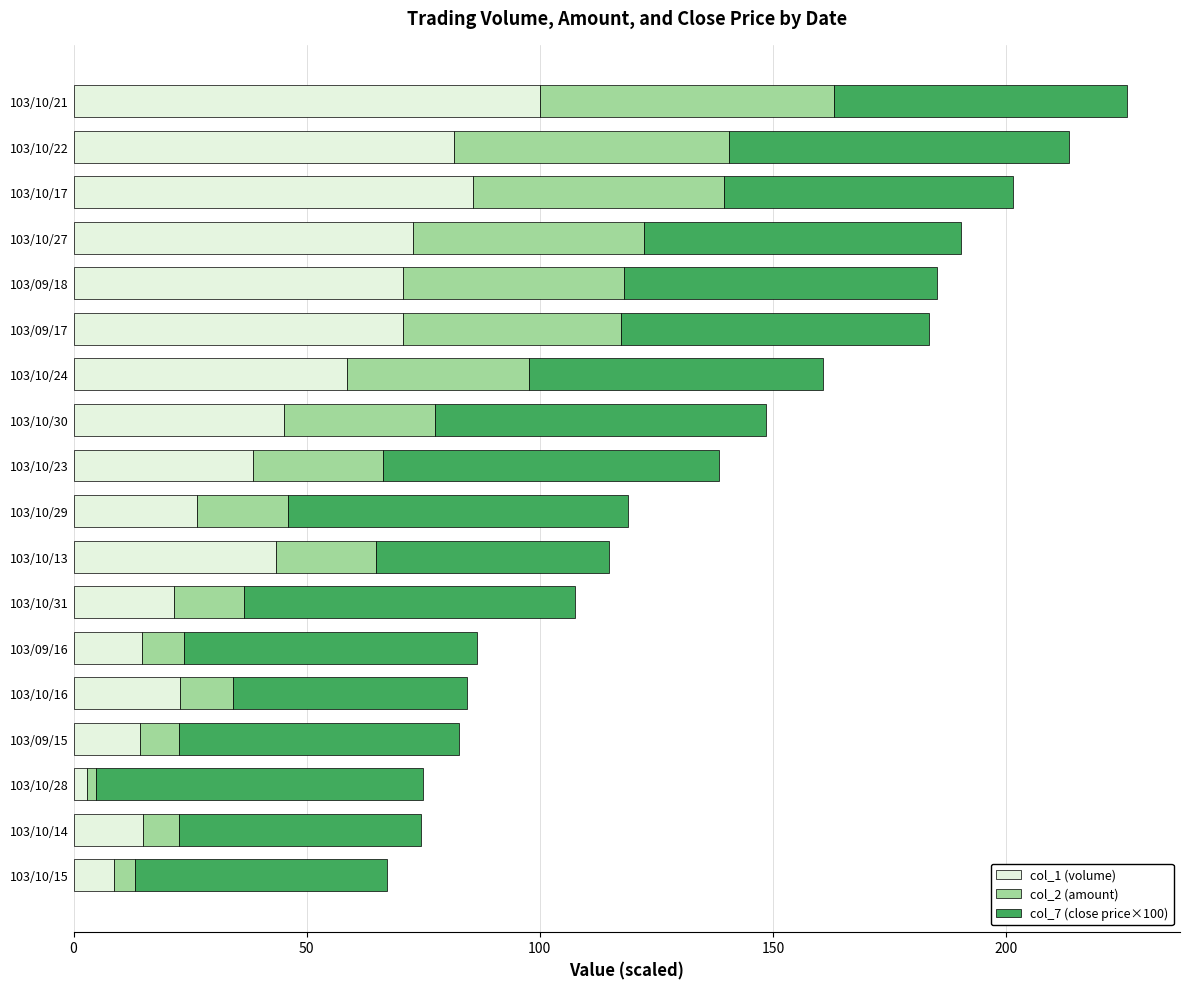

What is the total value across all series at 103/09/16?

86.6